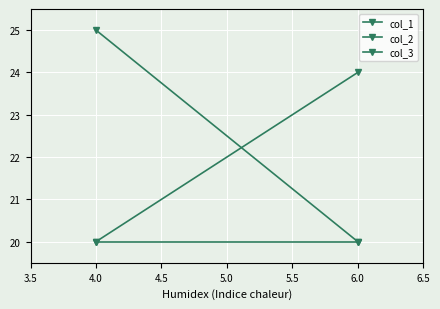

What is the sum of all col_3 values?

44